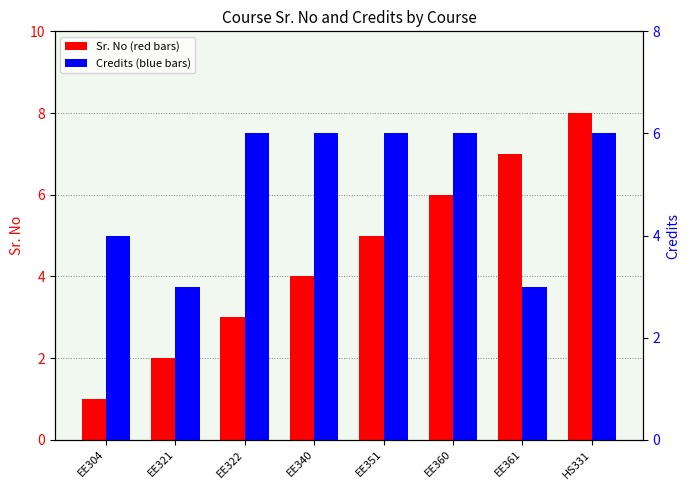

Is the value of Credits at EE340 greater than the value of Sr. No at EE322?

Yes